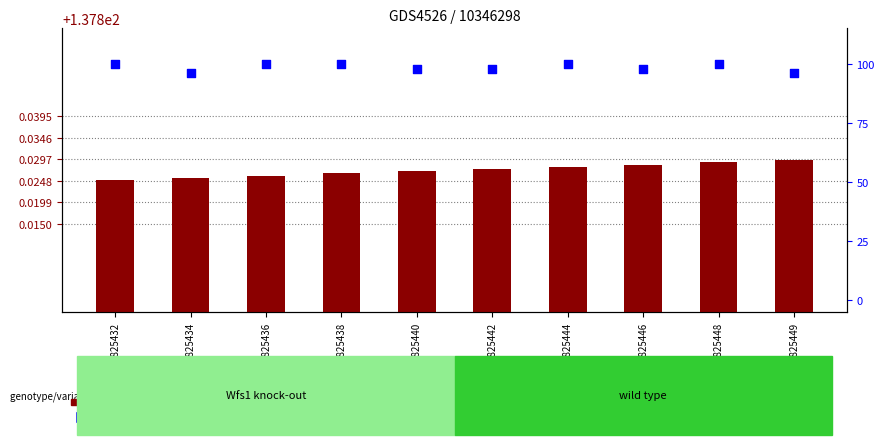

Which series has the largest total across all categories?

transformed count